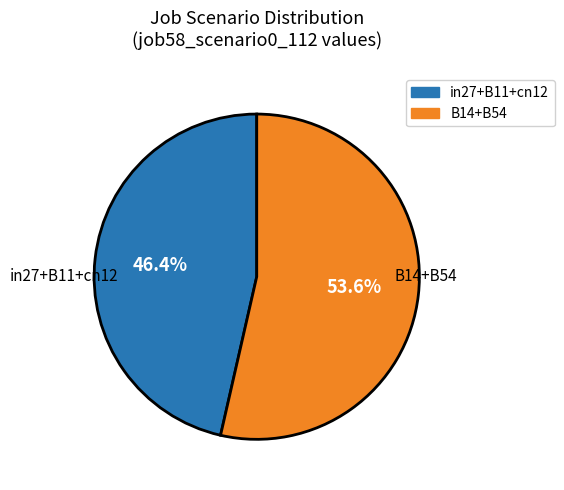

Is there any slice that represents more than half of the pie?

Yes